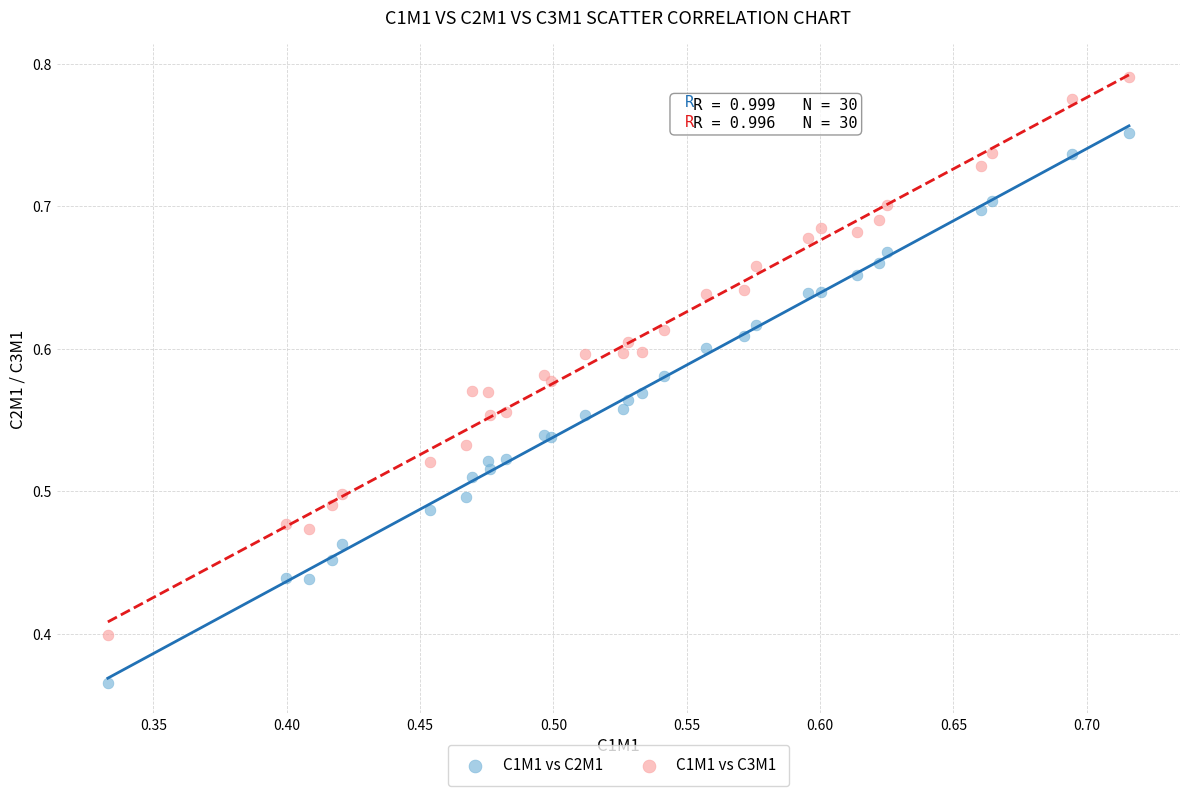

Which series has the widest spread of Y values?

C1M1 vs C3M1